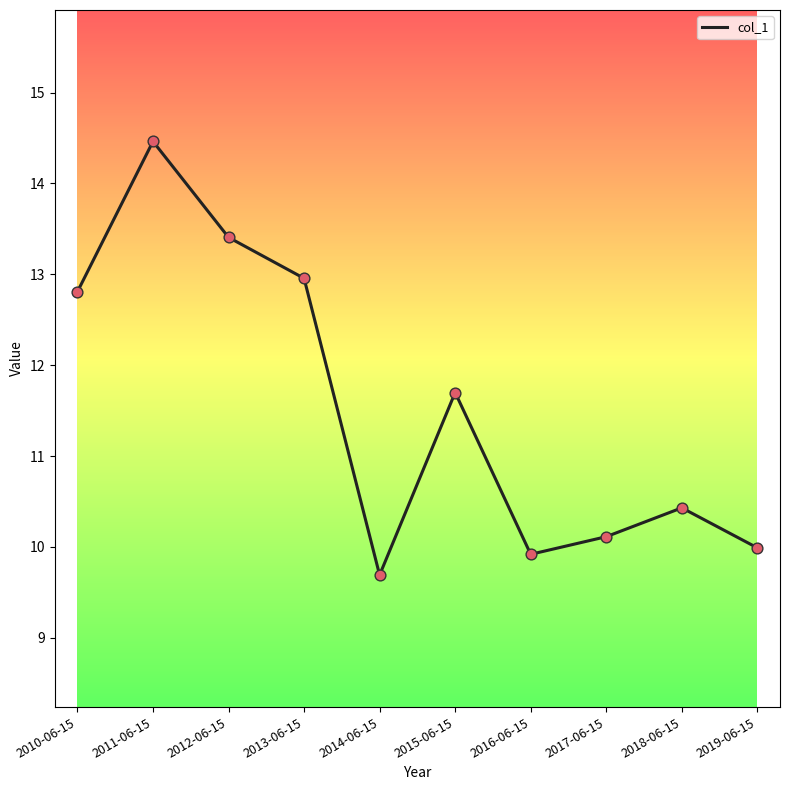

What is the ratio of the value at 2017-06-15 to the value at 2010-06-15?

0.8